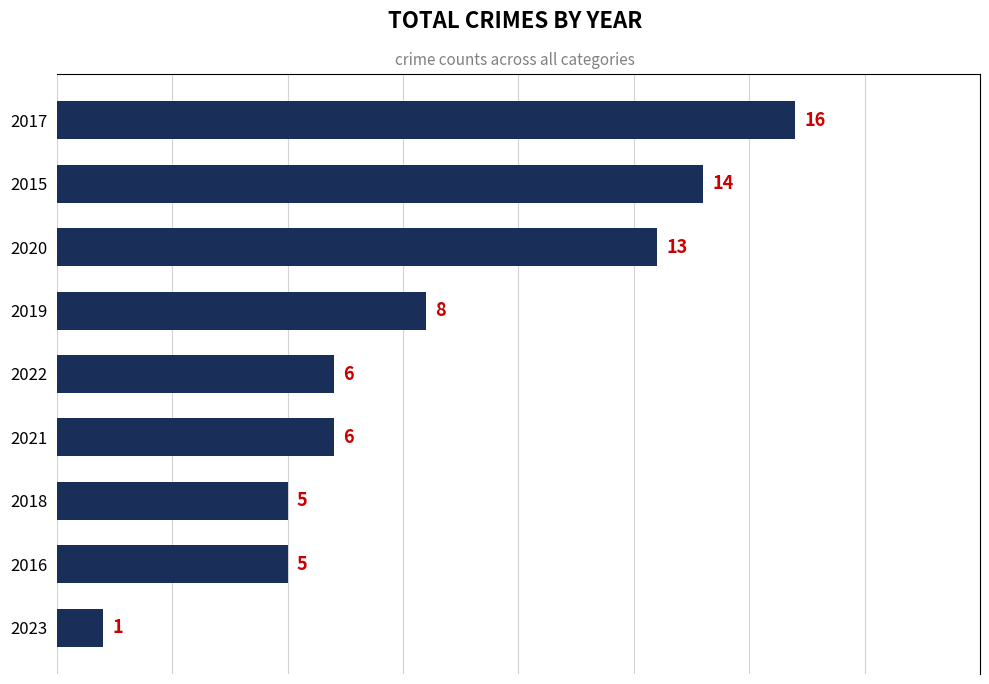

What is the average value?

8